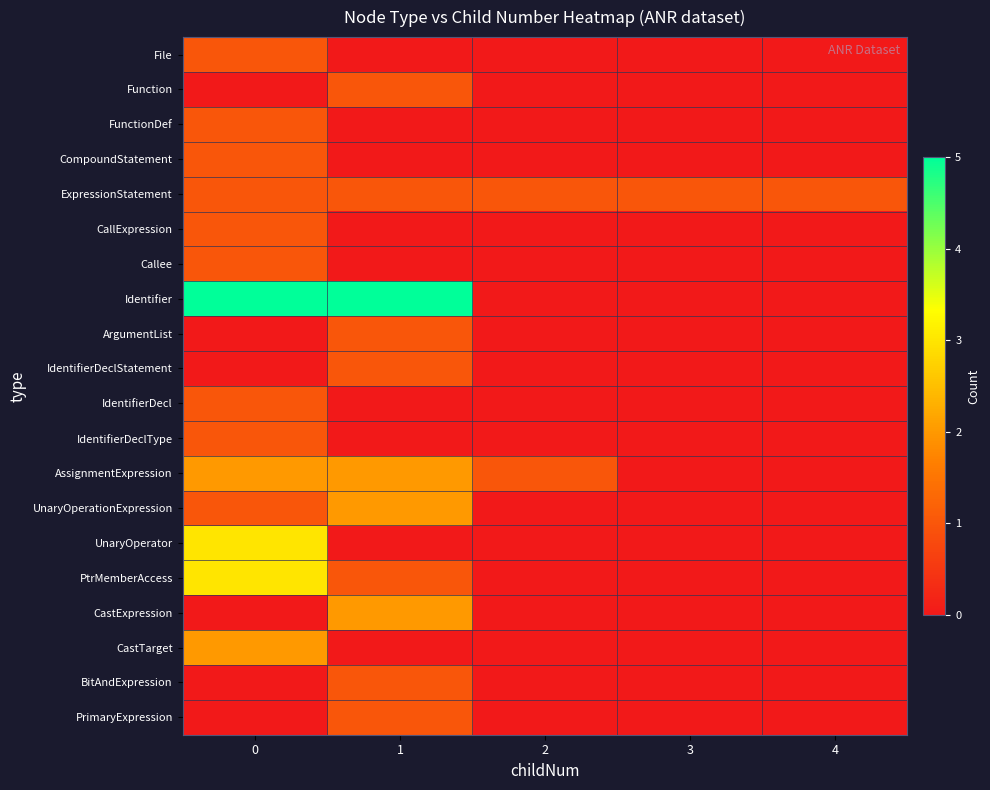

What is the spread (max minus min) of values at 1?

5